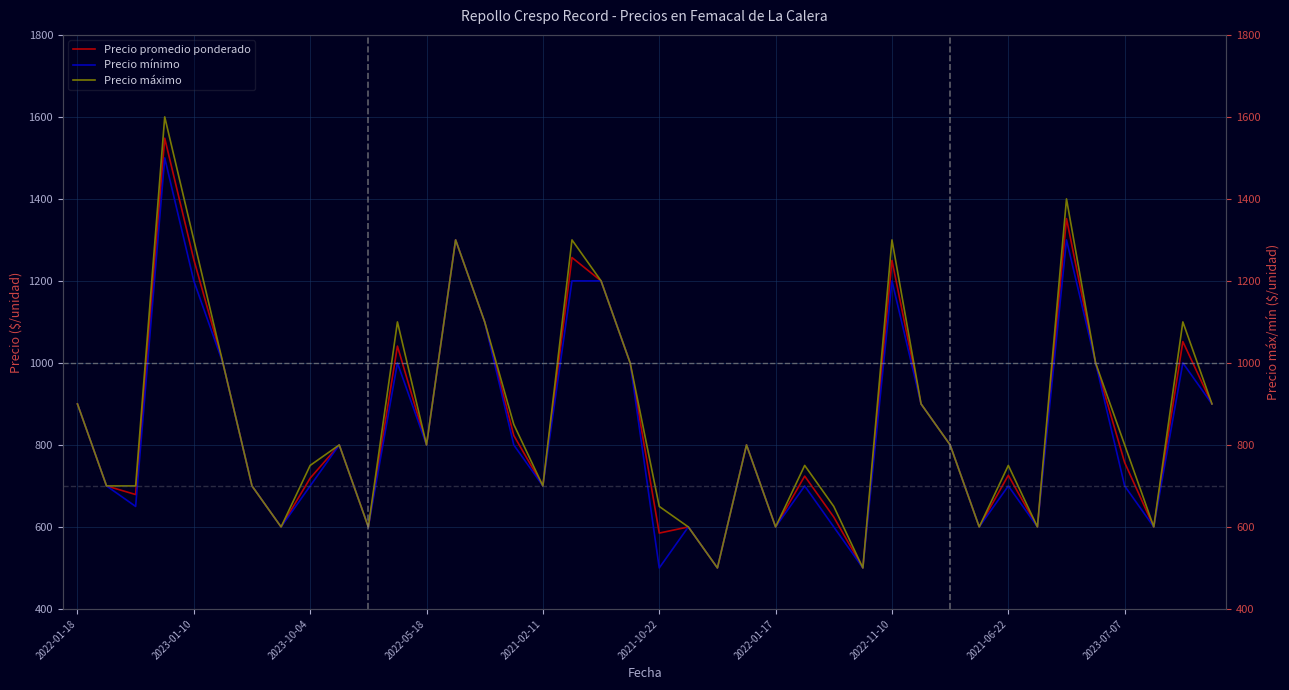

Is this an area chart (filled region under the line)?

No